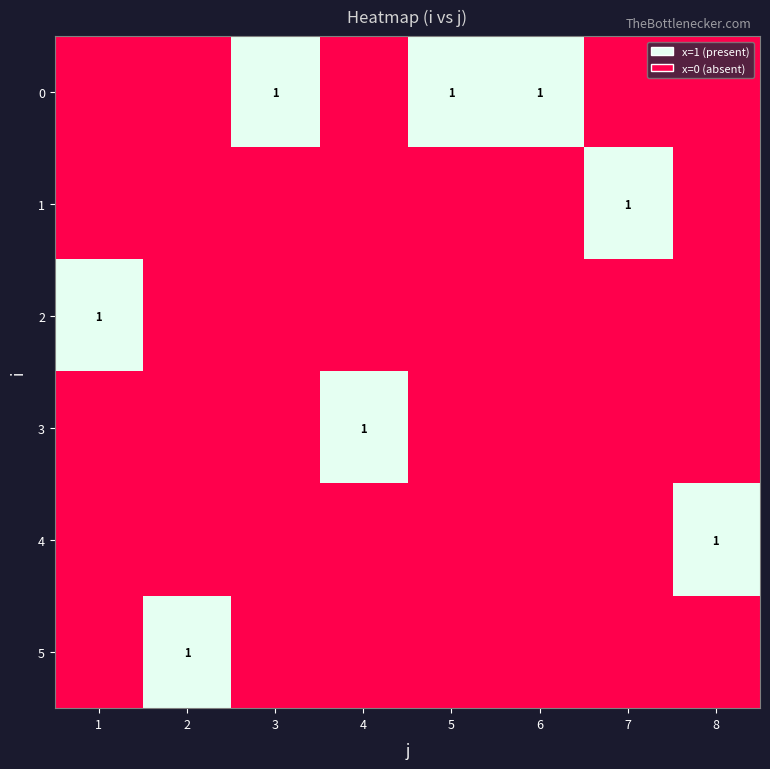

Is it true that 0 equals 1 at 3?

True